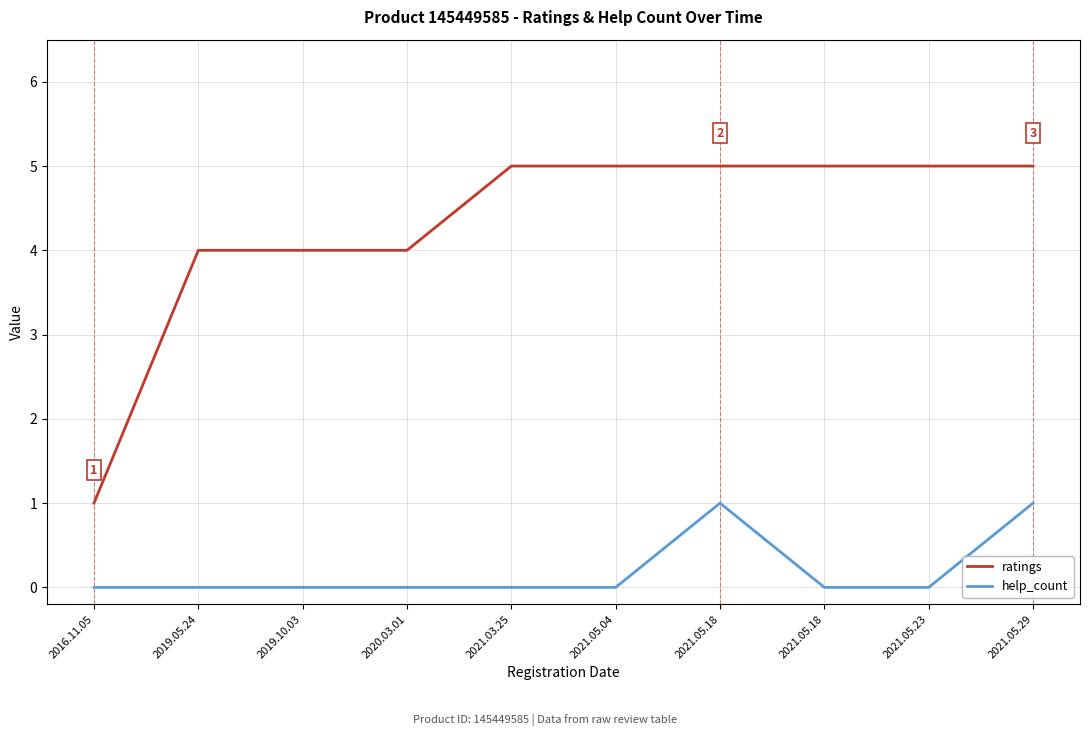

What are all the series names shown in the legend?

ratings, help_count